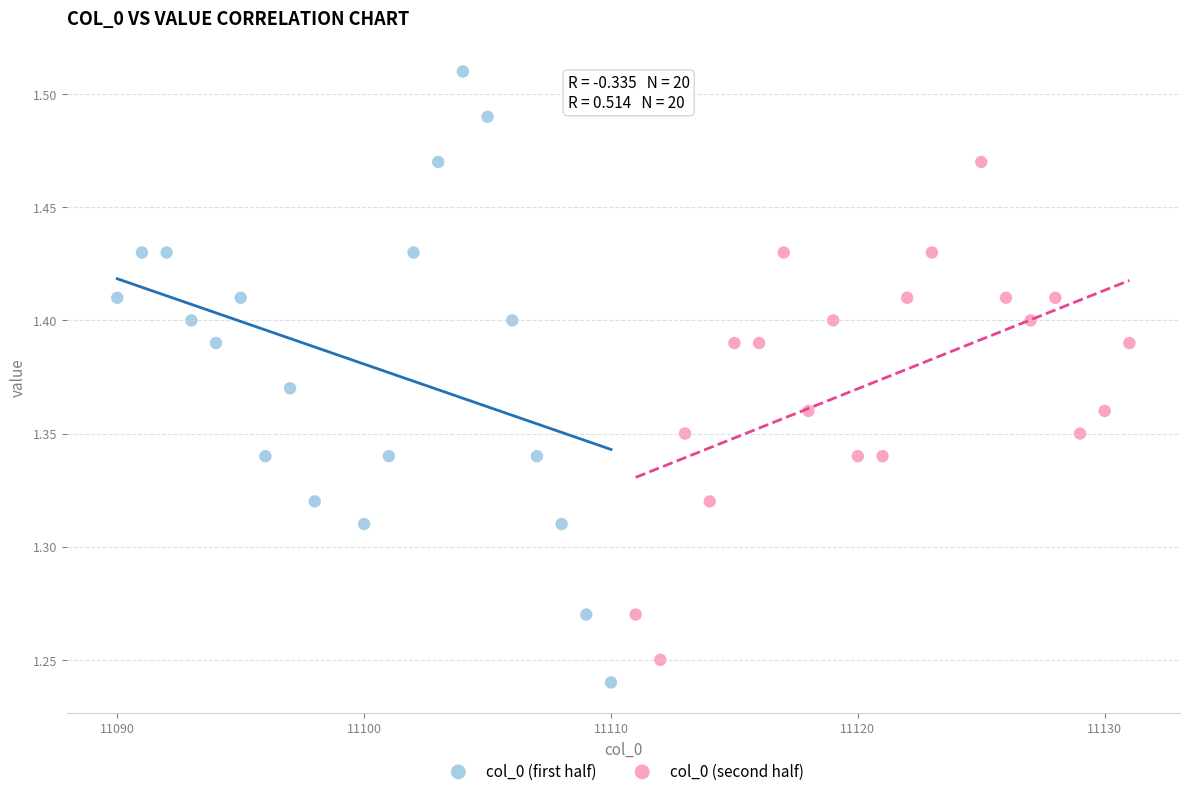

Which series has the widest spread of Y values?

col_0 (first half)